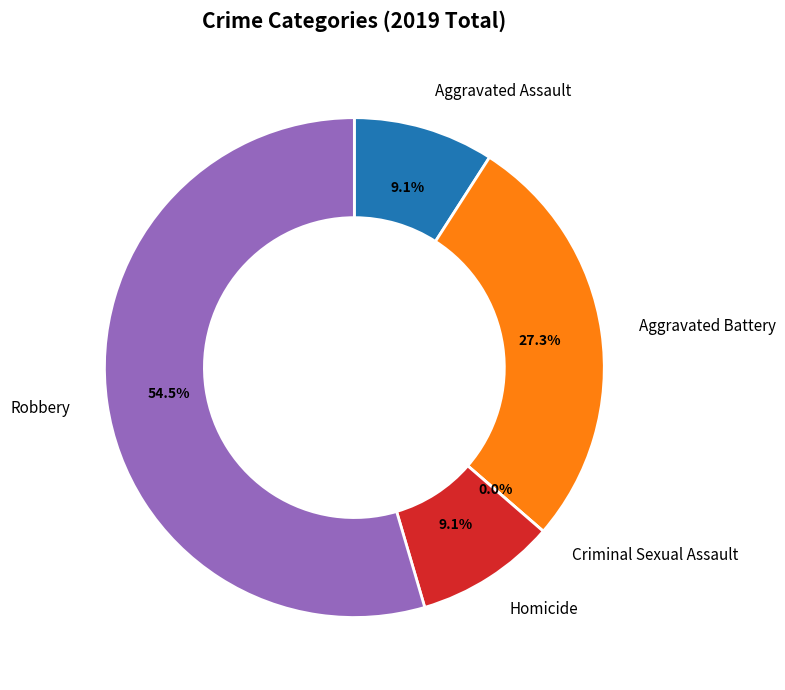

What is the majority slice?

Robbery